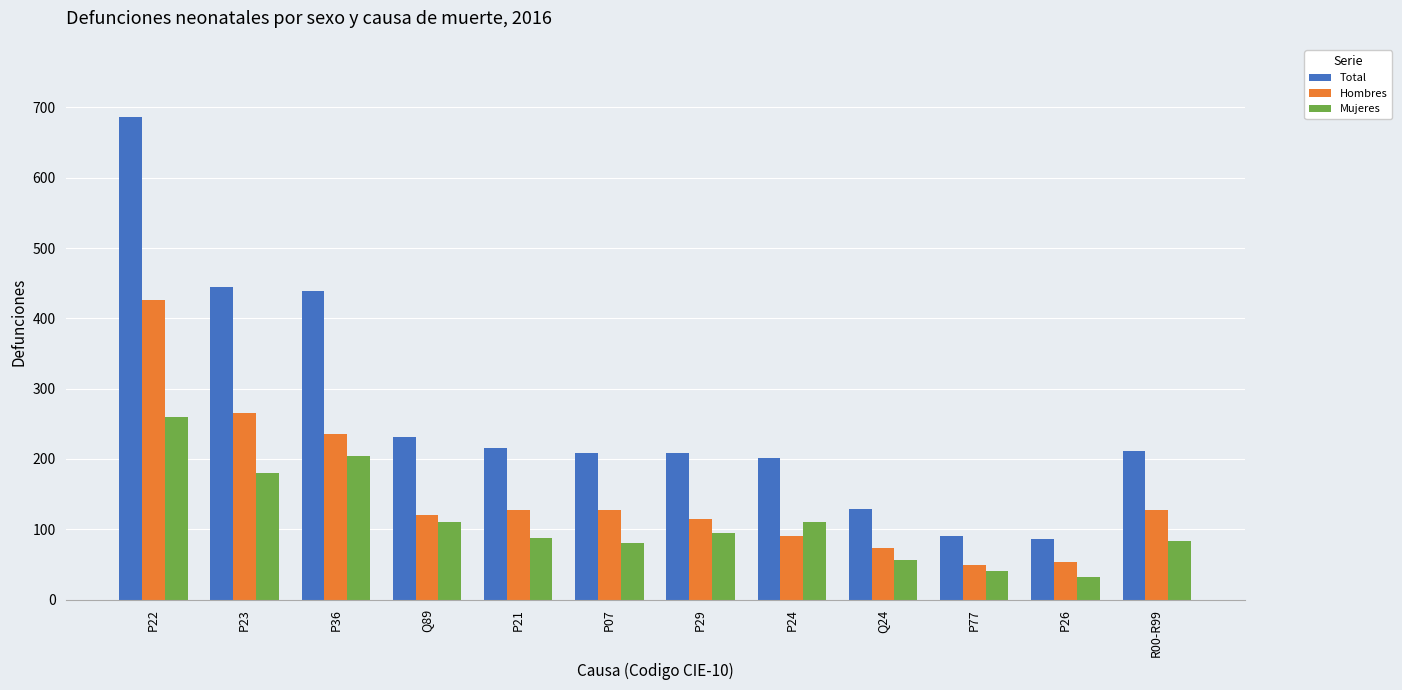

What is the maximum value shown in the chart?

686